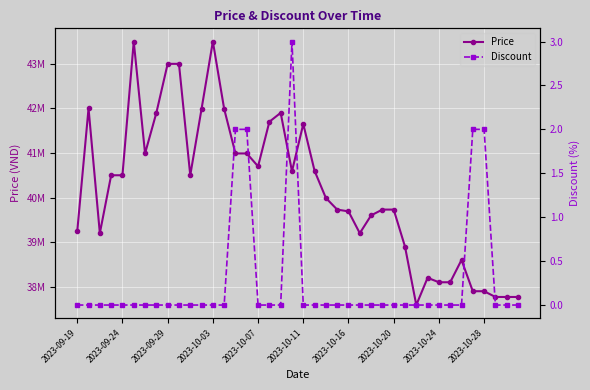

How many interior local valleys does the Price series have?

7